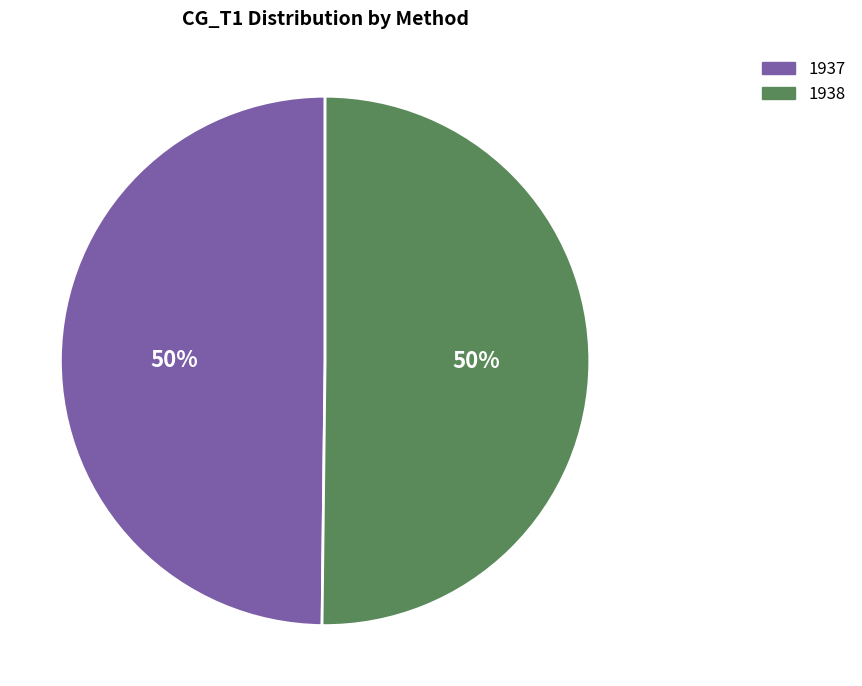

Approximately how many times larger is the value at 1938 compared to 1937?

1.0